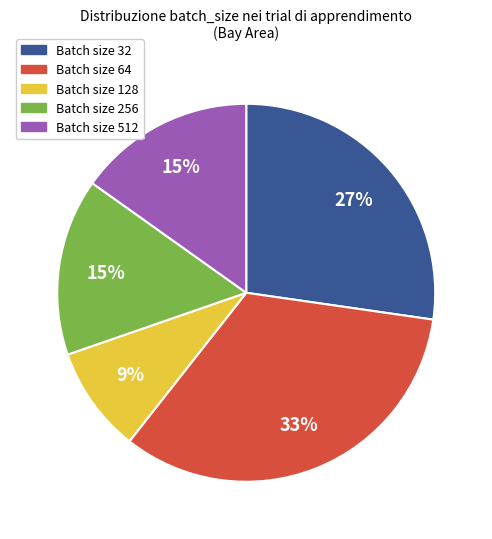

Is there a majority slice in this chart?

No